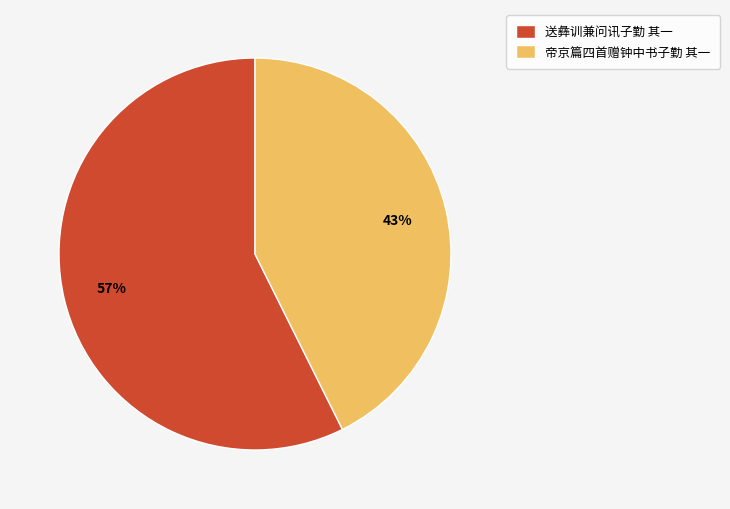

How many segments does this pie chart have?

2